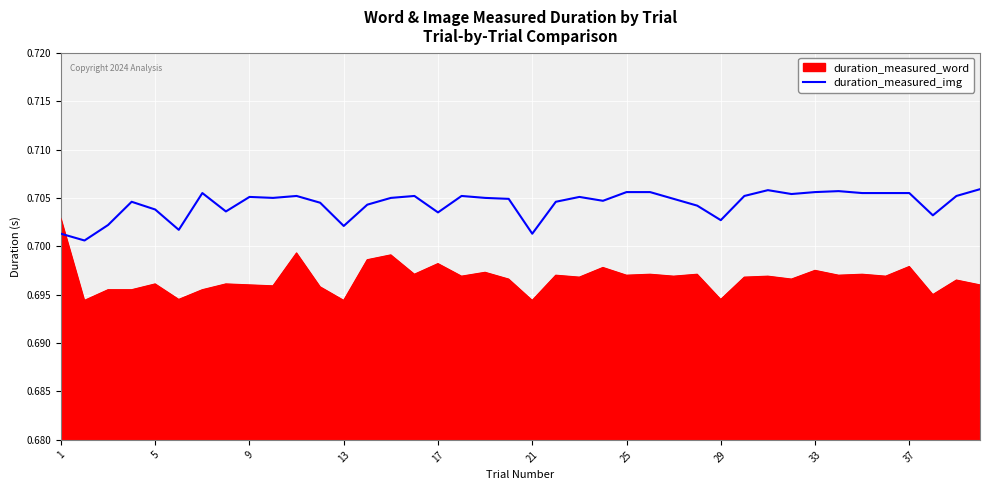

Rank the series by their maximum value, from lowest to highest.

duration_measured_word, duration_measured_img